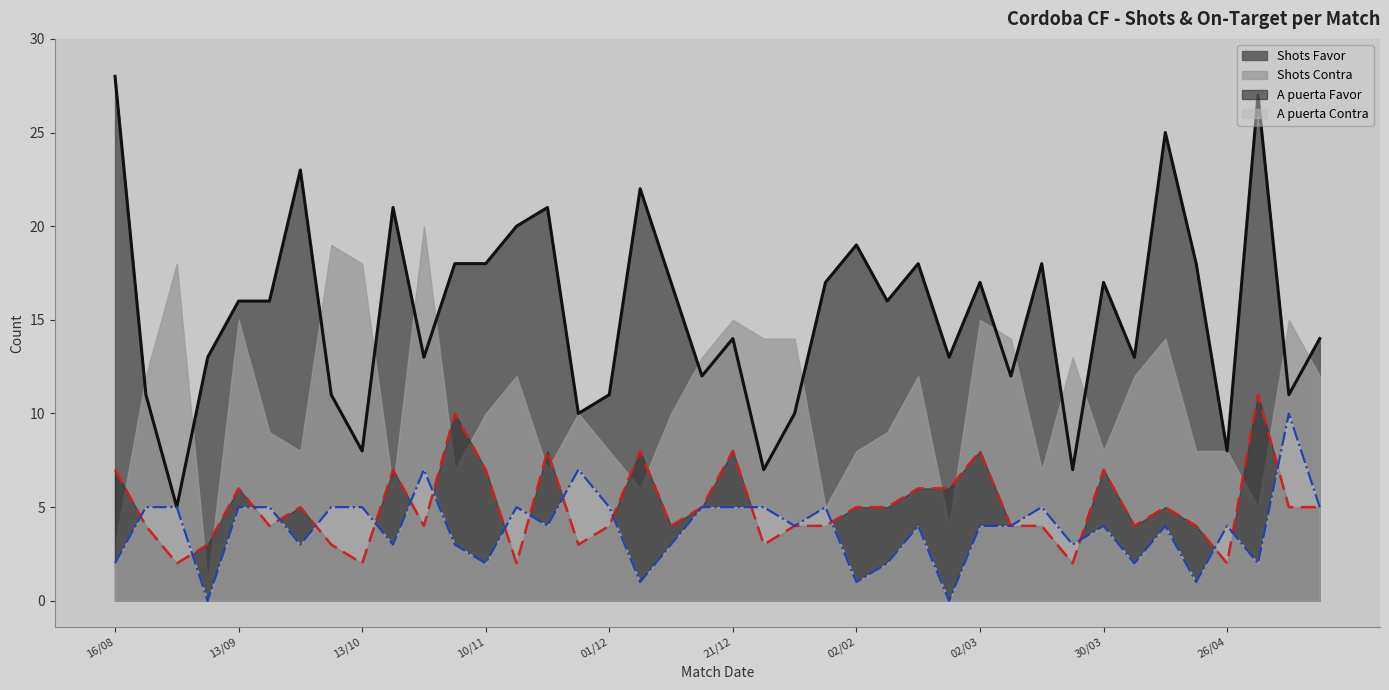

Rank the categories by A puerta Contra value from lowest to highest.

07/09, 22/02, 08/12, 02/02, 20/04, 16/08, 10/11, 09/02, 06/04, 02/05, 29/09, 18/10, 26/10, 14/12, 24/03, 23/11, 19/01, 15/02, 02/03, 07/03, 30/03, 11/04, 26/04, 26/08, 02/09, 13/09, 23/09, 06/10, 13/10, 17/11, 01/12, 17/12, 21/12, 12/01, 25/01, 15/03, 19/05, 23/10, 26/11, 10/05